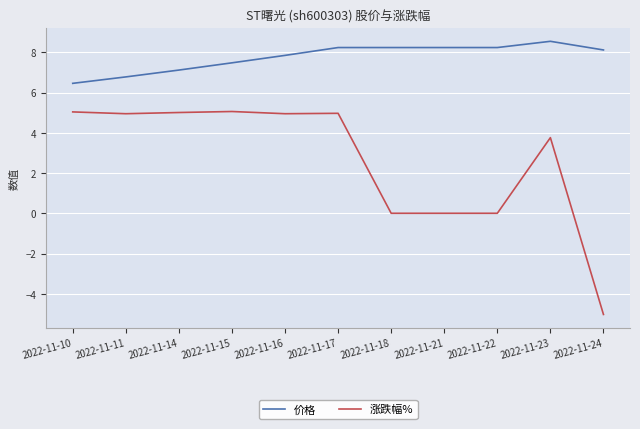

Where does the 价格 series first go above 8?

2022-11-17